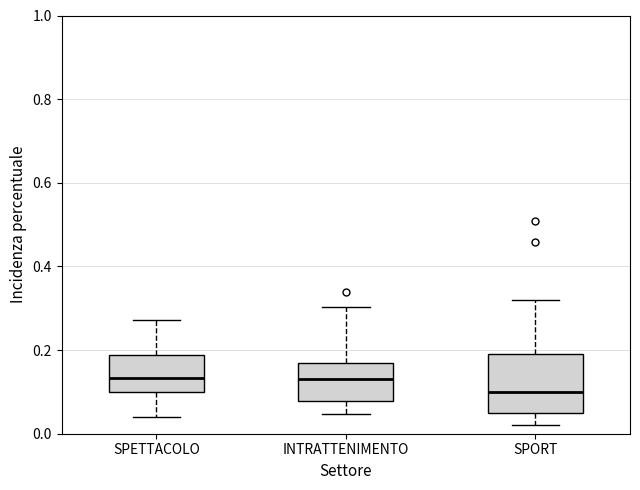

Reading left to right, read every box against the y-axis: the position of its median line, the range the box covers, and the ends of its whiskers. The values are not printed on the chart, so give them approximately, as read against the axis.

SPETTACOLO: median 0.14, box 0.10 to 0.18, whiskers 0.04 to 0.28
INTRATTENIMENTO: median 0.14, box 0.08 to 0.16, whiskers 0.04 to 0.30
SPORT: median 0.10, box 0.04 to 0.20, whiskers 0.02 to 0.32